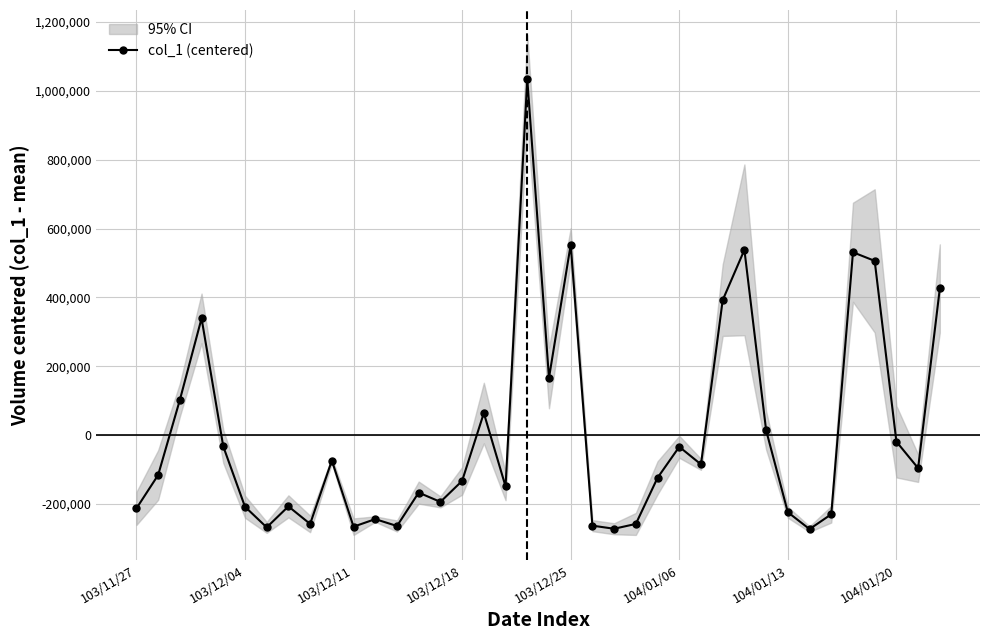

True or false: there are more than 0 points higher than both neighbors.

True